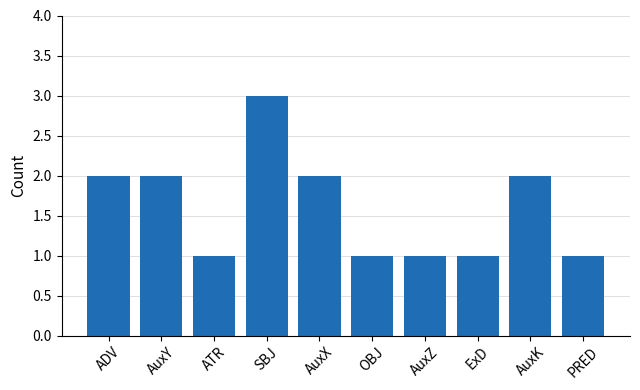

What is the sum of all values?

16